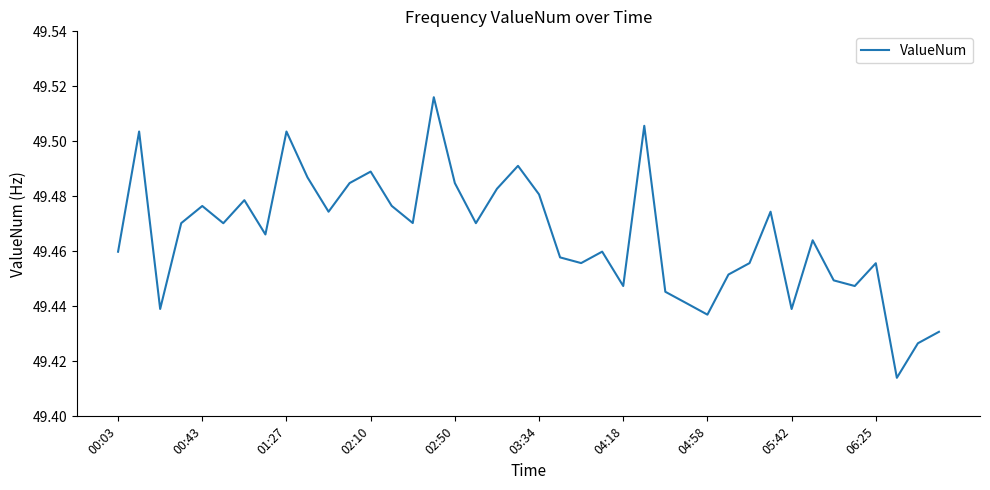

Does the chart have visible grid lines?

No